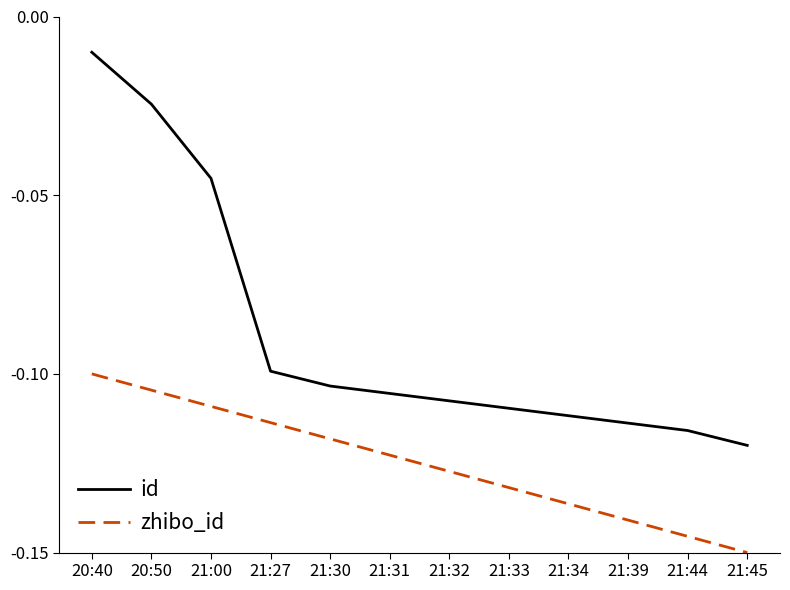

Which category has the highest value across all series?

20:40